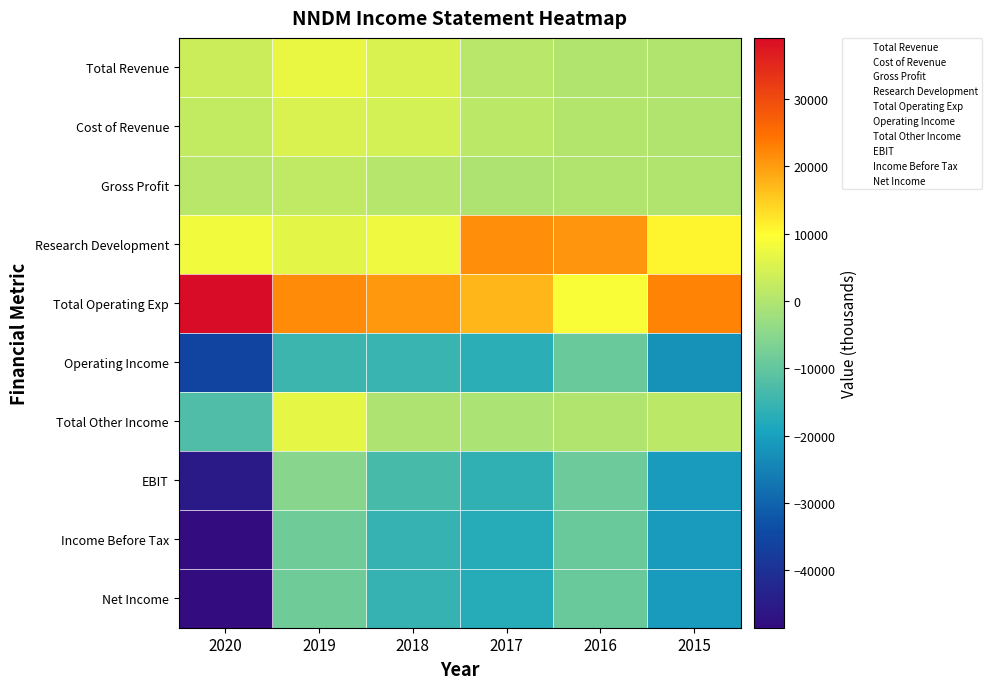

At how many categories does at least one series exceed 22830?

1